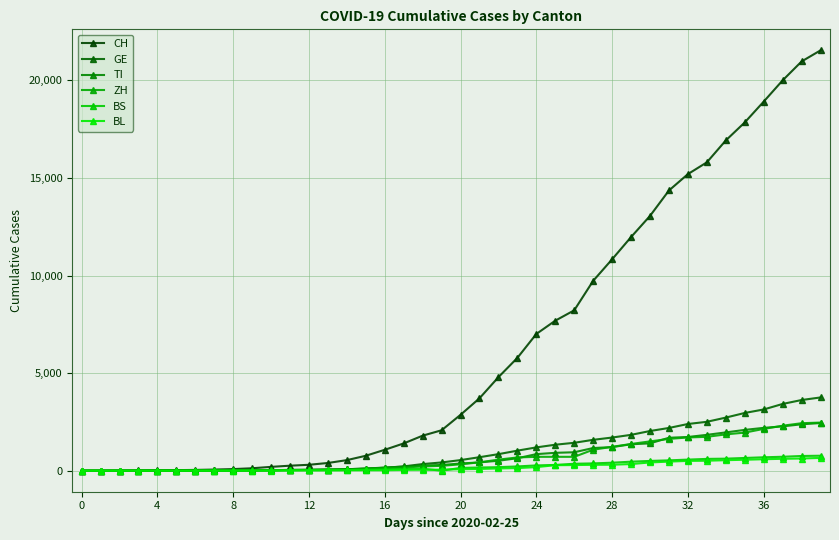

What is the value of the BS point at the 25th from the left?

270